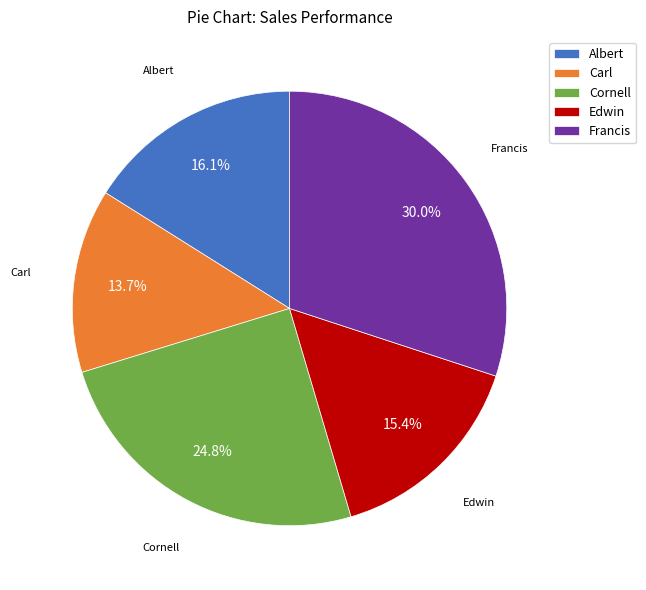

Which category has the biggest portion of the pie?

Francis